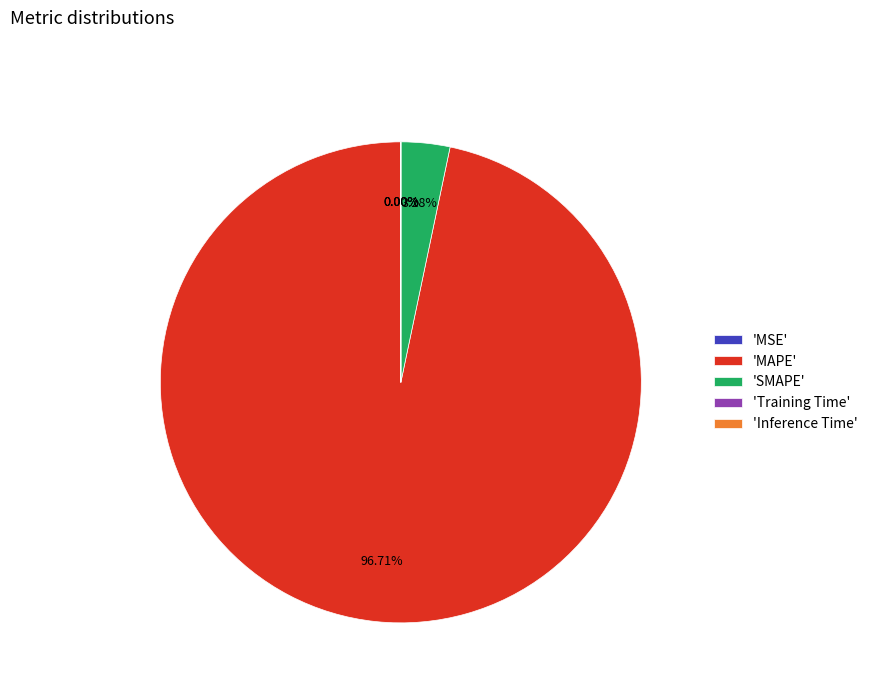

Which category has the biggest portion of the pie?

'MAPE'